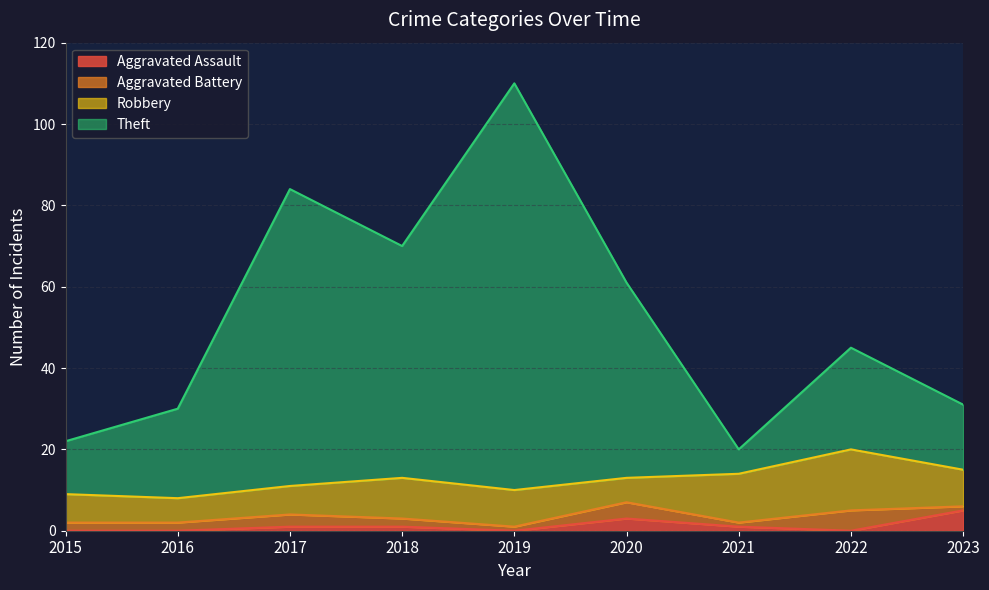

Is it true that Theft equals 20 at 2021?

True